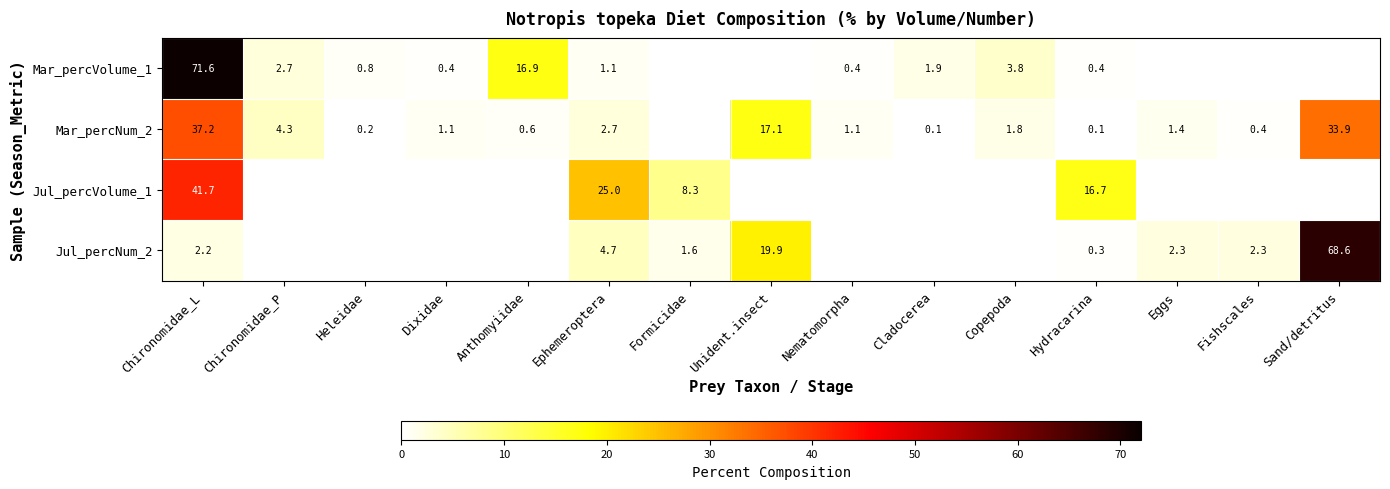

At Chironomidae_L, list the series in order from smallest to largest.

Jul_percNum_2, Mar_percNum_2, Jul_percVolume_1, Mar_percVolume_1